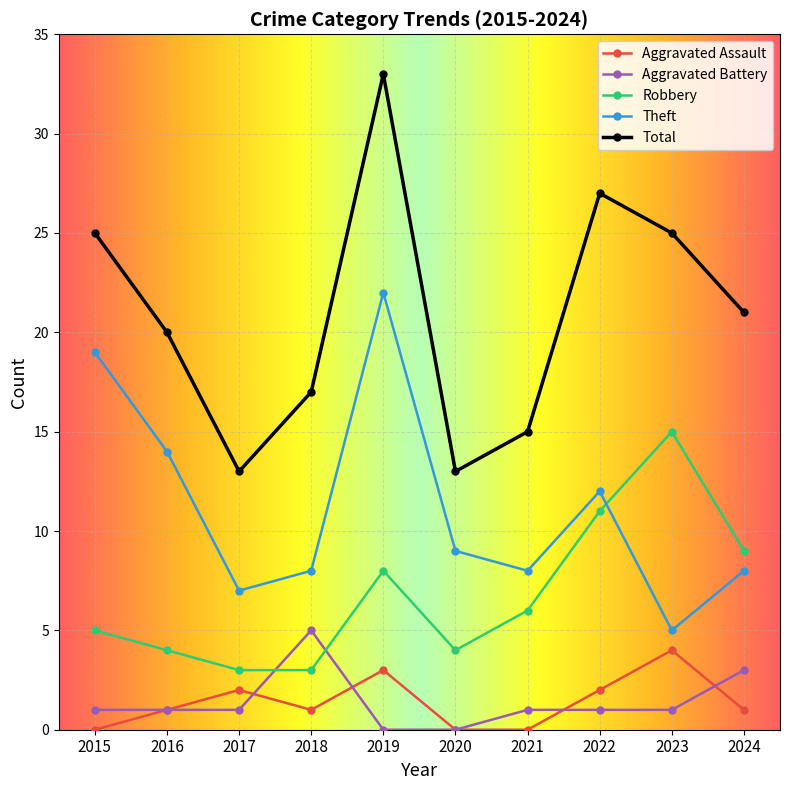

What is the spread (max minus min) of values at 2022?

26